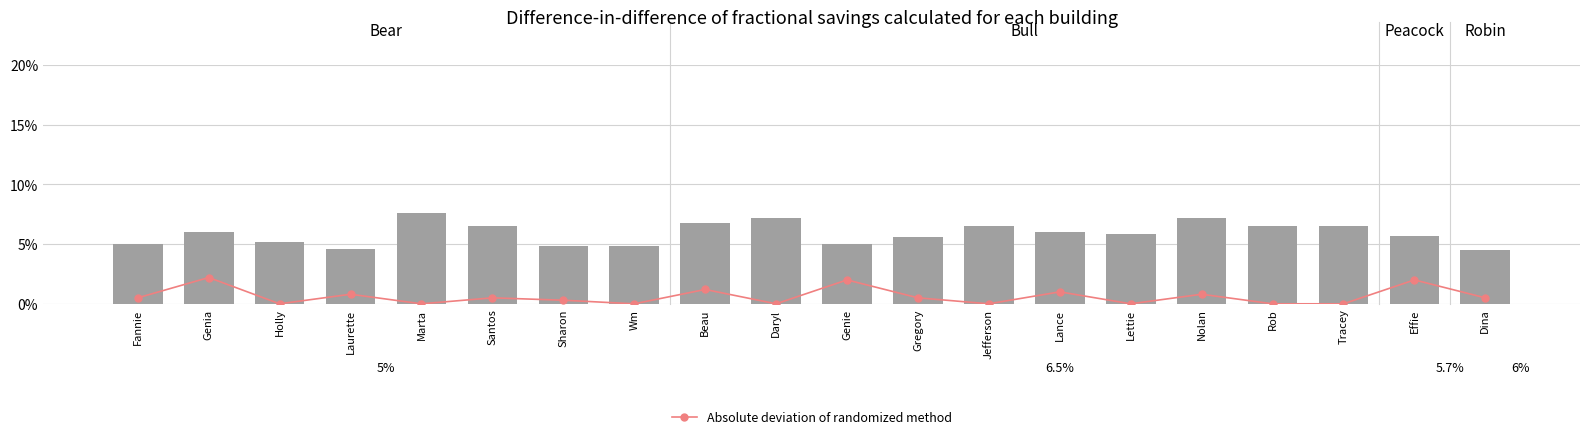

How many Bar Value values are between 0 and 1?

20